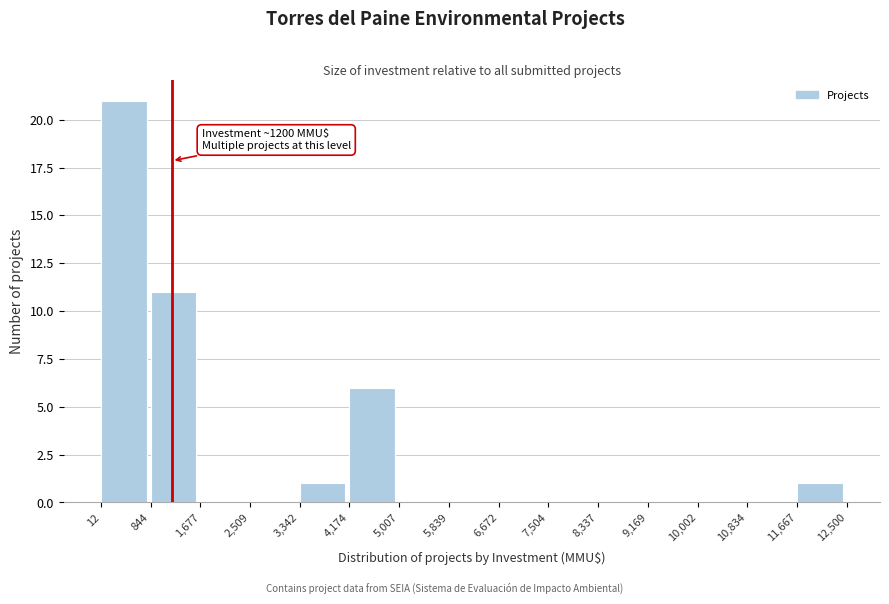

Over which range of the x-axis is the bar tallest?

12 to 844